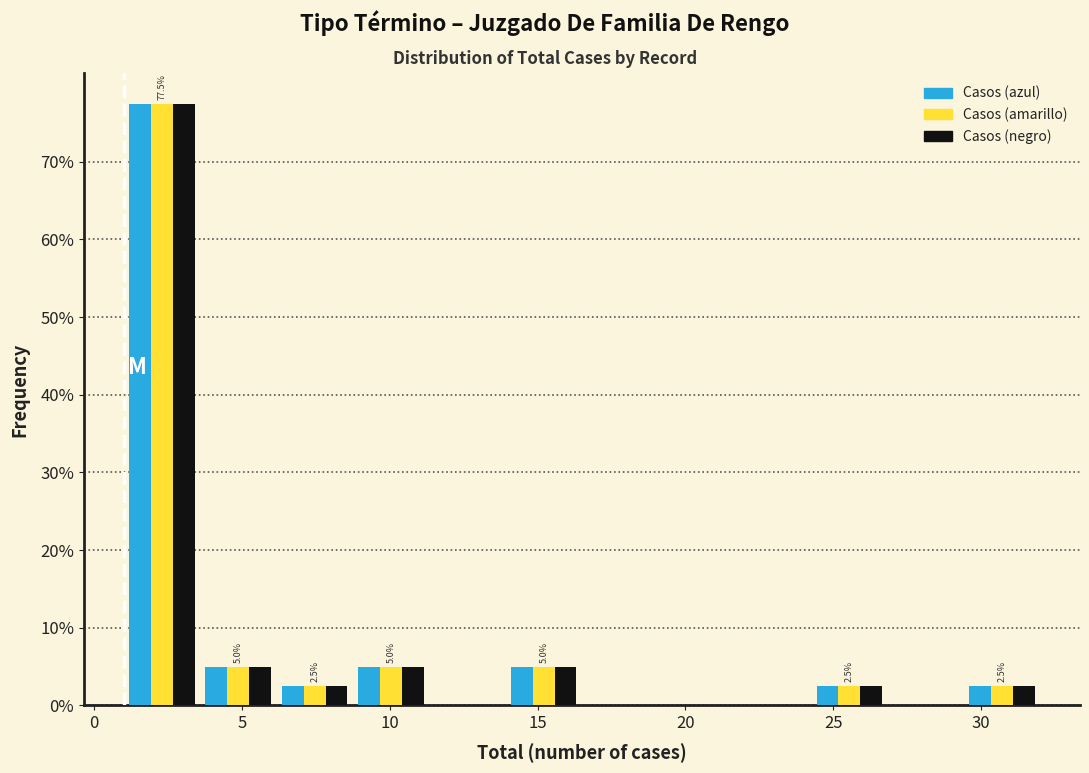

In the Casos (negro) series, which range on the x-axis has the tallest bar?

1.0 to 3.5